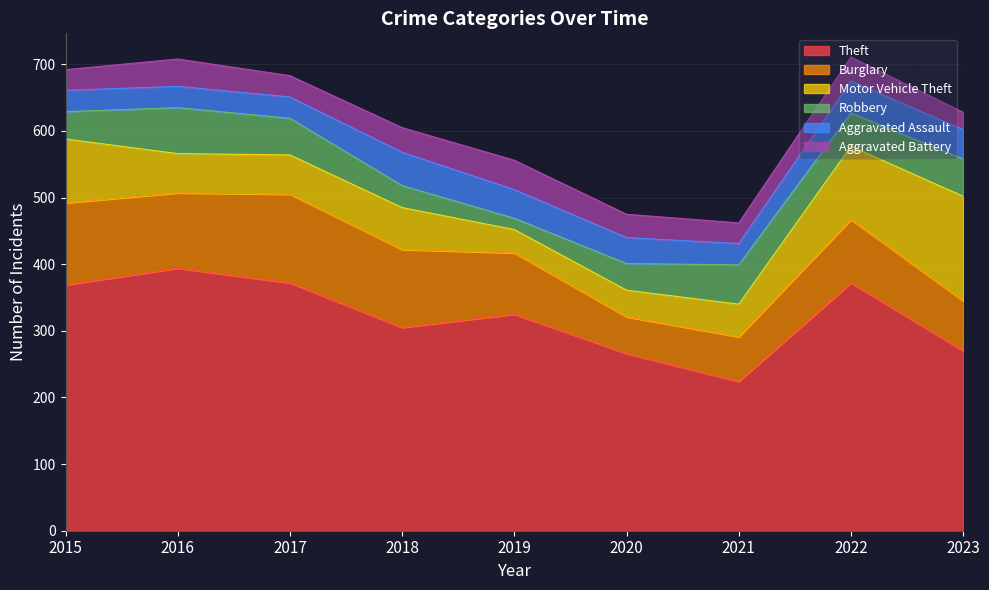

What is the total value across all series at 2022?

711